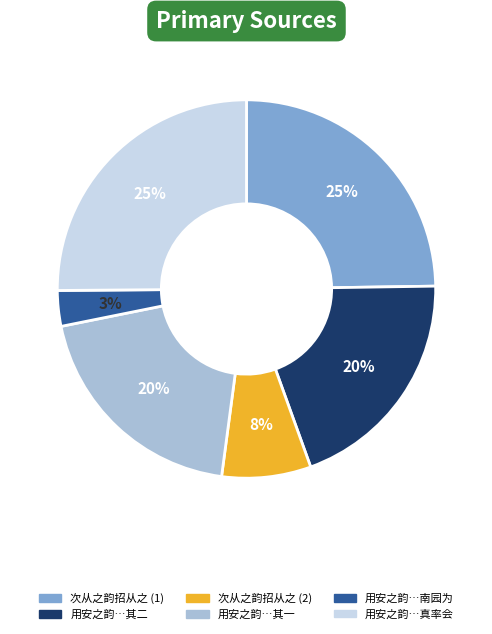

To the nearest percent, what is the difference between the largest and smallest slice percentages?

22%